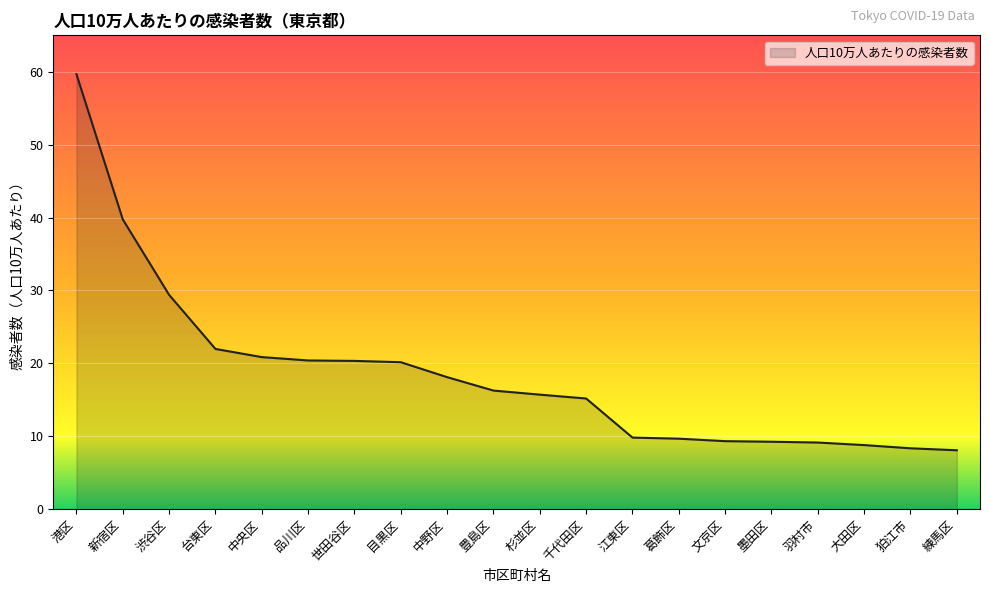

What is the approximate value at 台東区?

22.0